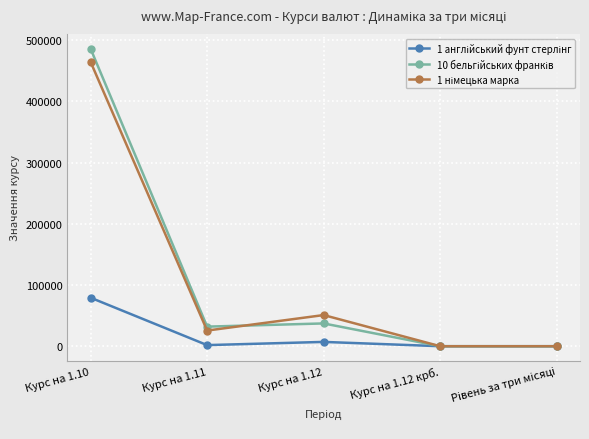

What is the total value across all series at Курс на 1.10?

1029957.3